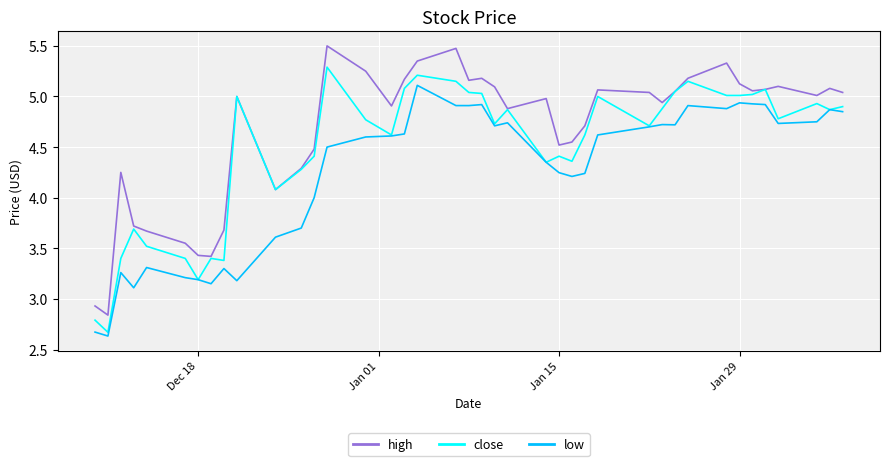

True or false: low and high cross at least once.

False